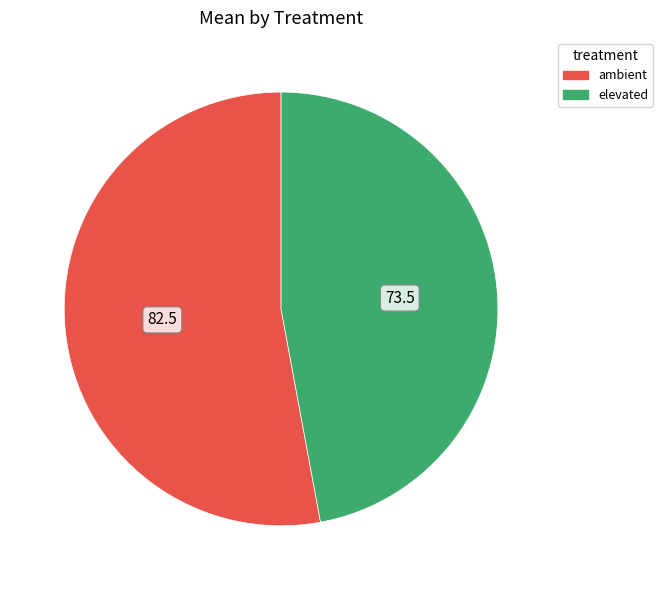

Which slice represents more than half of the pie?

ambient